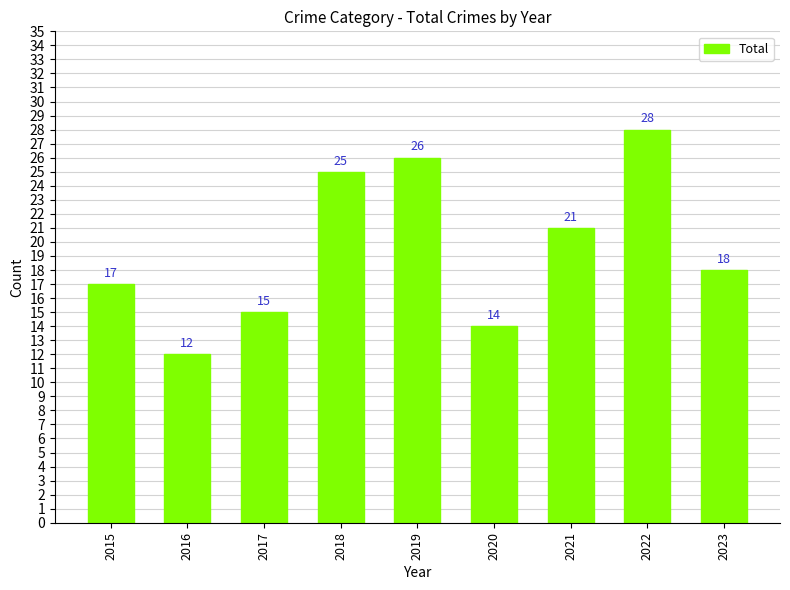

Reading left to right, list all the values displayed in this chart.

2015=17	2016=12	2017=15	2018=25	2019=26	2020=14	2021=21	2022=28	2023=18